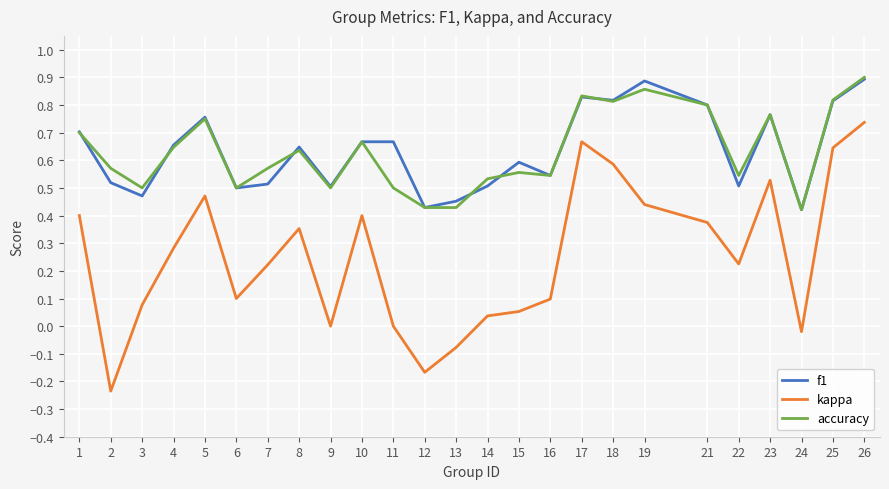

What is the total value across all series at 16?

1.2